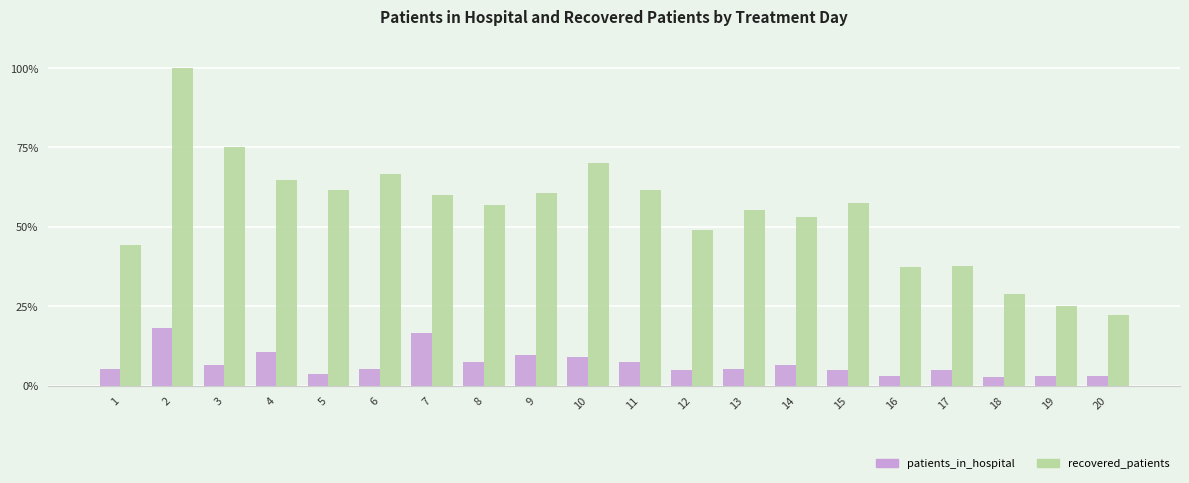

What is the difference between the maximum and minimum values in the recovered_patients series?

77.7